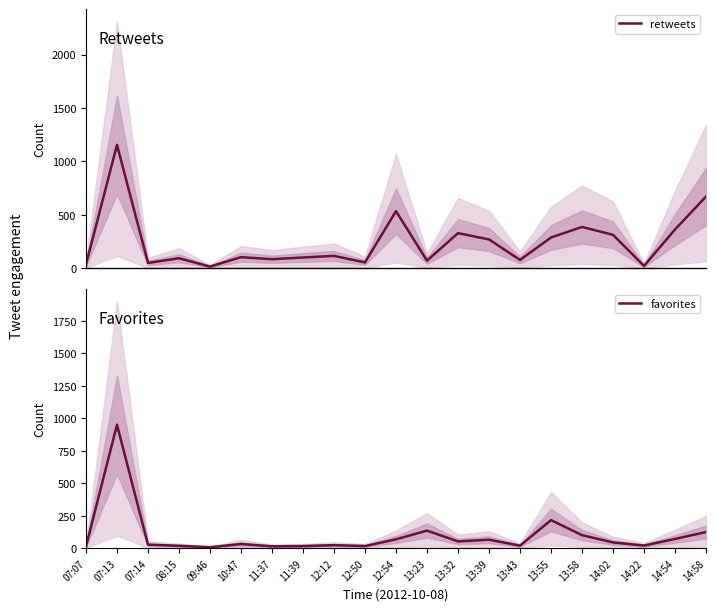

What is the average value of the favorites series?

97